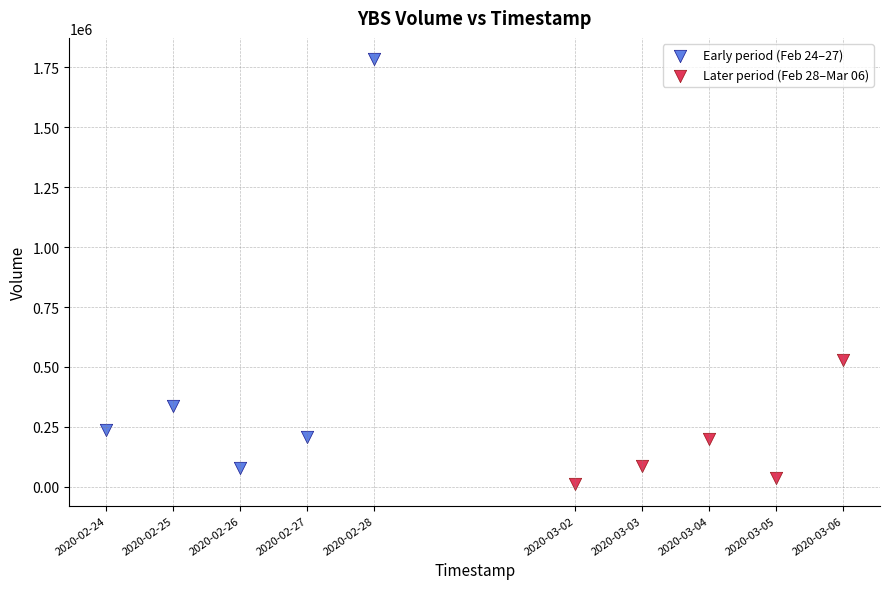

Which series has the largest Y range (max minus min)?

Early period (Feb 24–27)